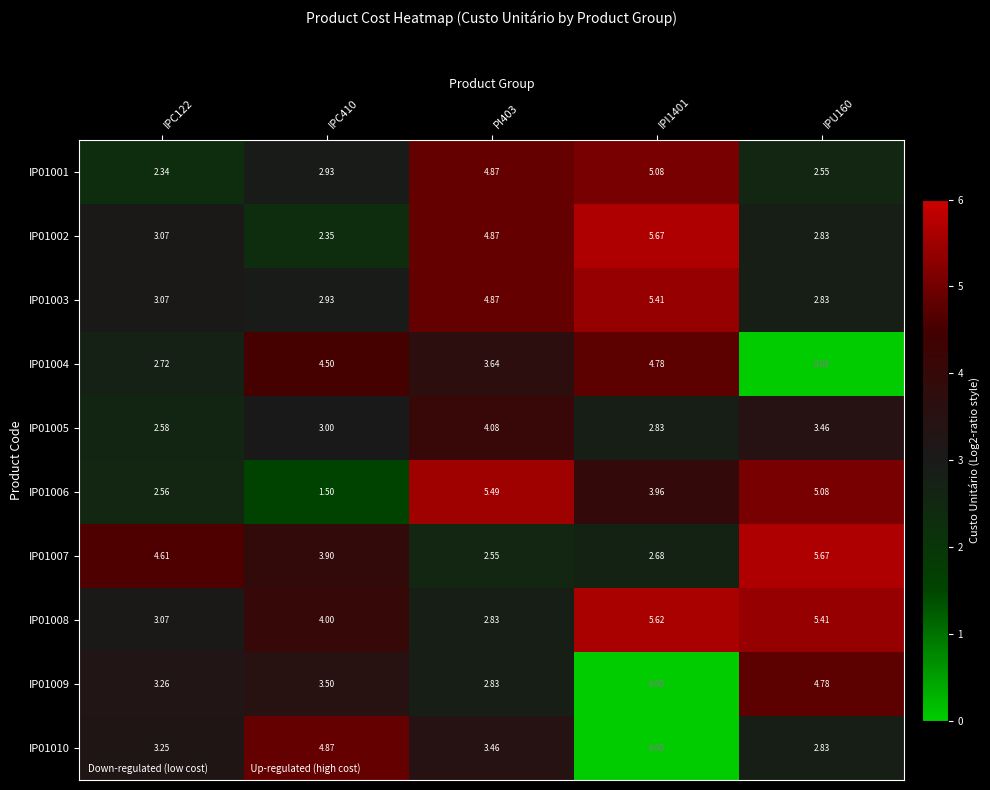

How many data points does each series have?

5